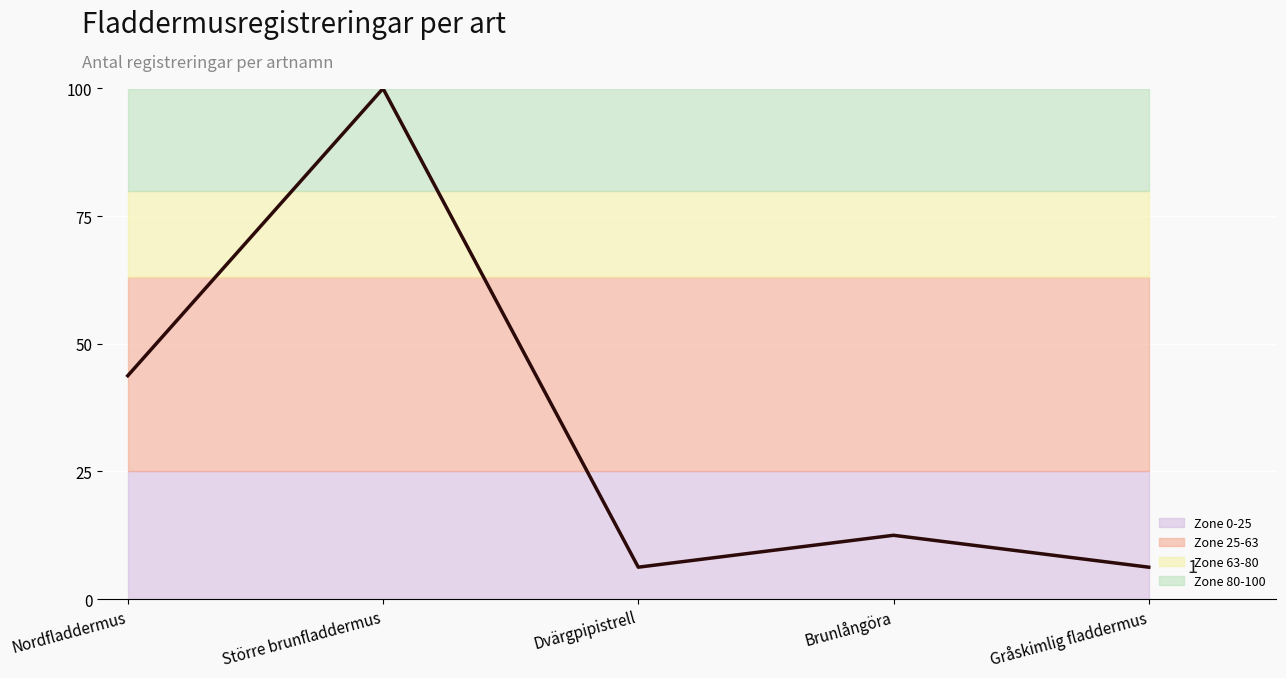

Which has a higher value, Nordfladdermus or Större brunfladdermus?

Större brunfladdermus